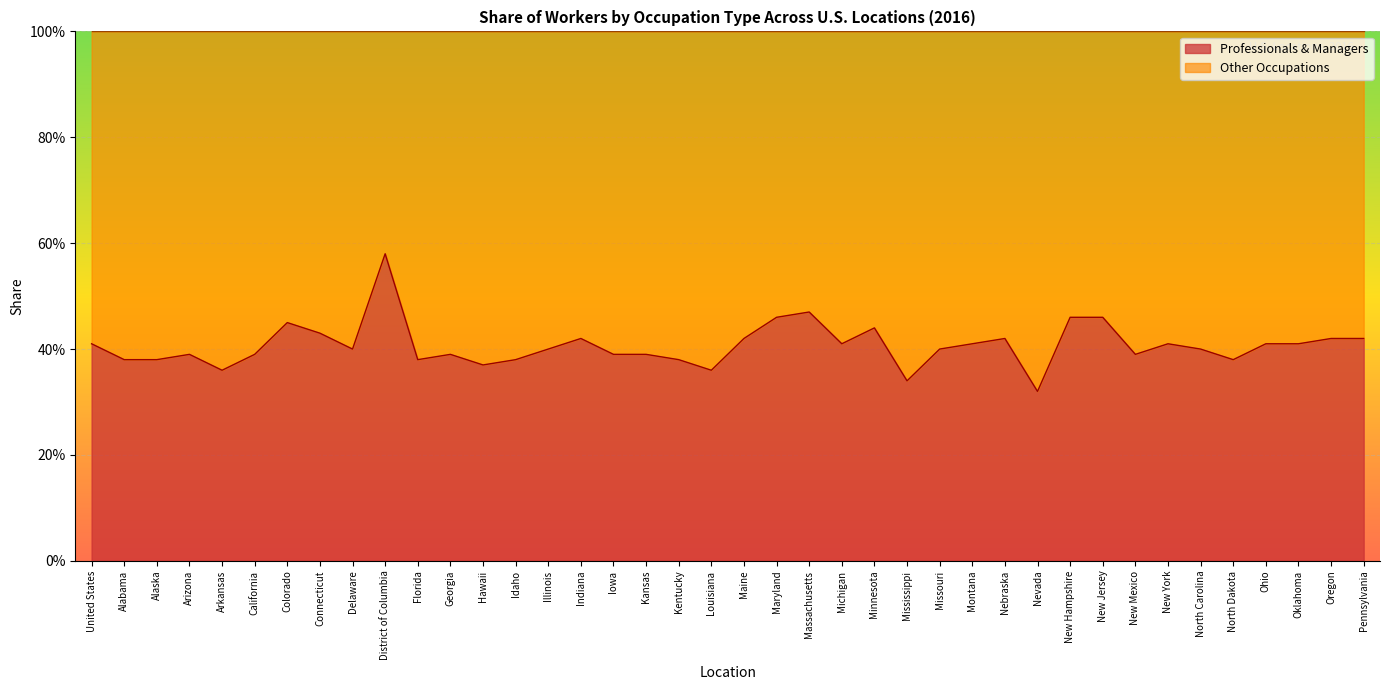

The chart shows a value of 0.5 at Maryland. True or false?

True